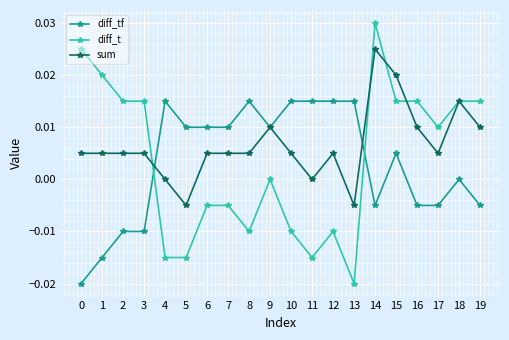

The diff_t series shows 0.0 at 2. True or false?

True